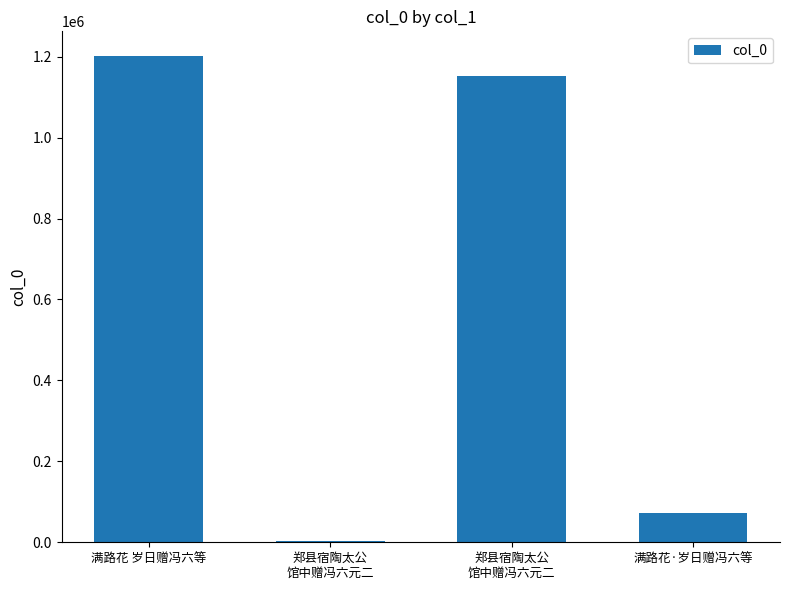

Rank the categories by value from lowest to highest.

郑县宿陶太公
馆中赠冯六元二, 满路花·岁日赠冯六等, 郑县宿陶太公
馆中赠冯六元二, 满路花 岁日赠冯六等